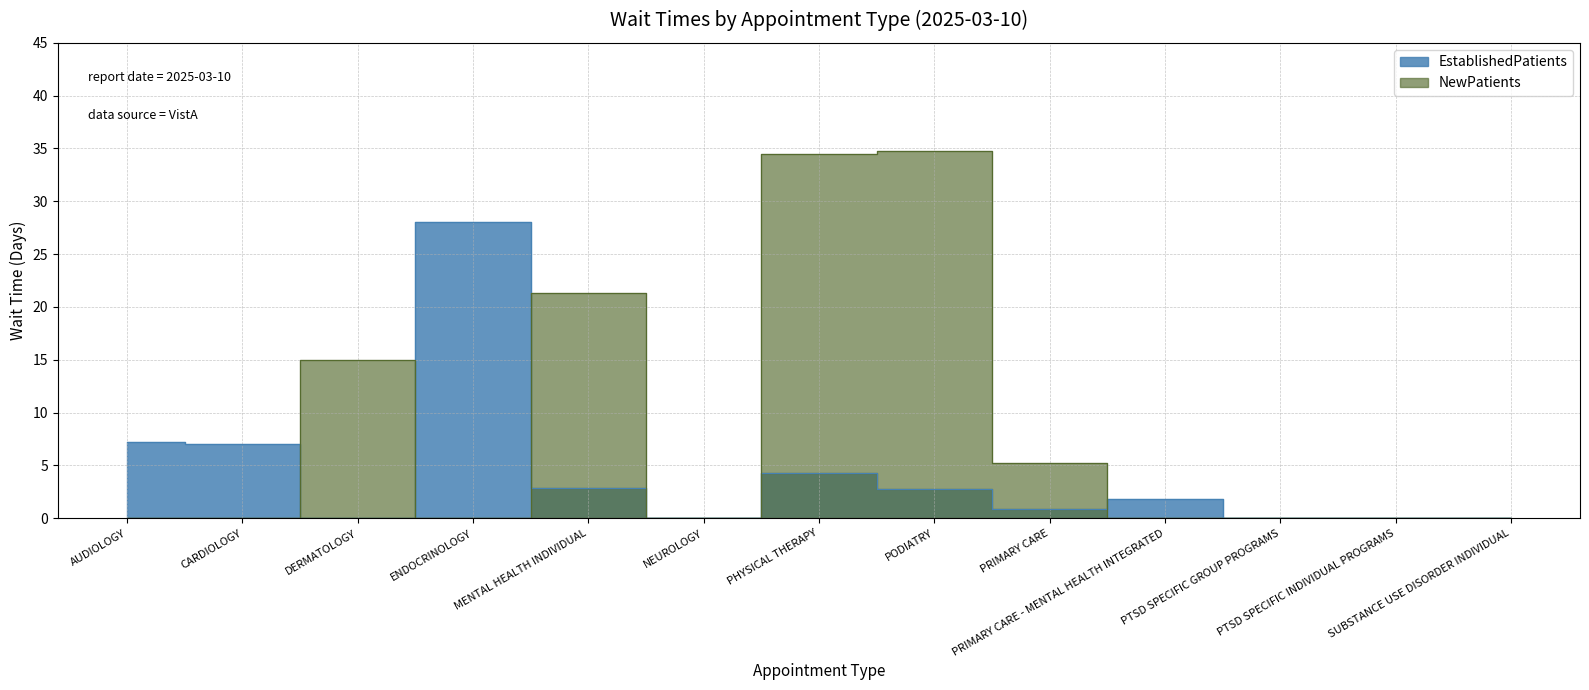

True or false: NewPatients and EstablishedPatients intersect in this chart.

True